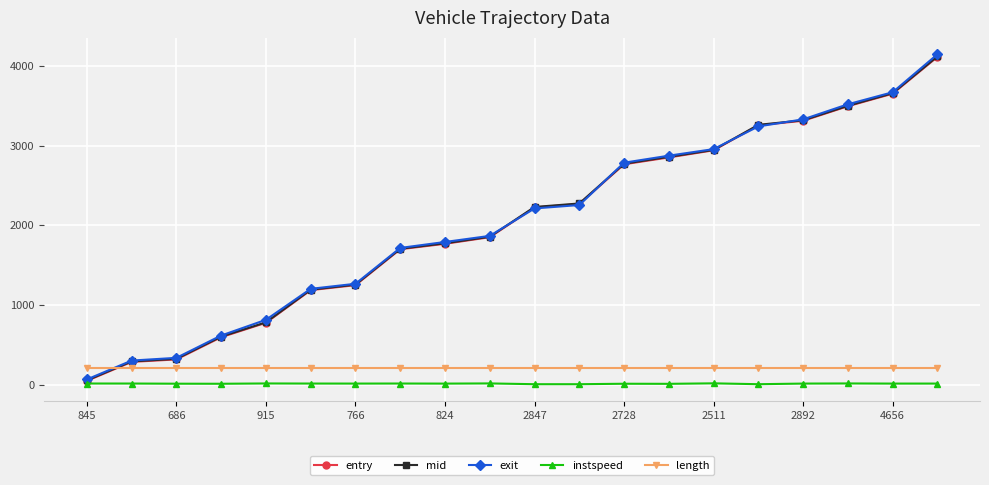

What are all the series names shown in the legend?

entry, mid, exit, instspeed, length